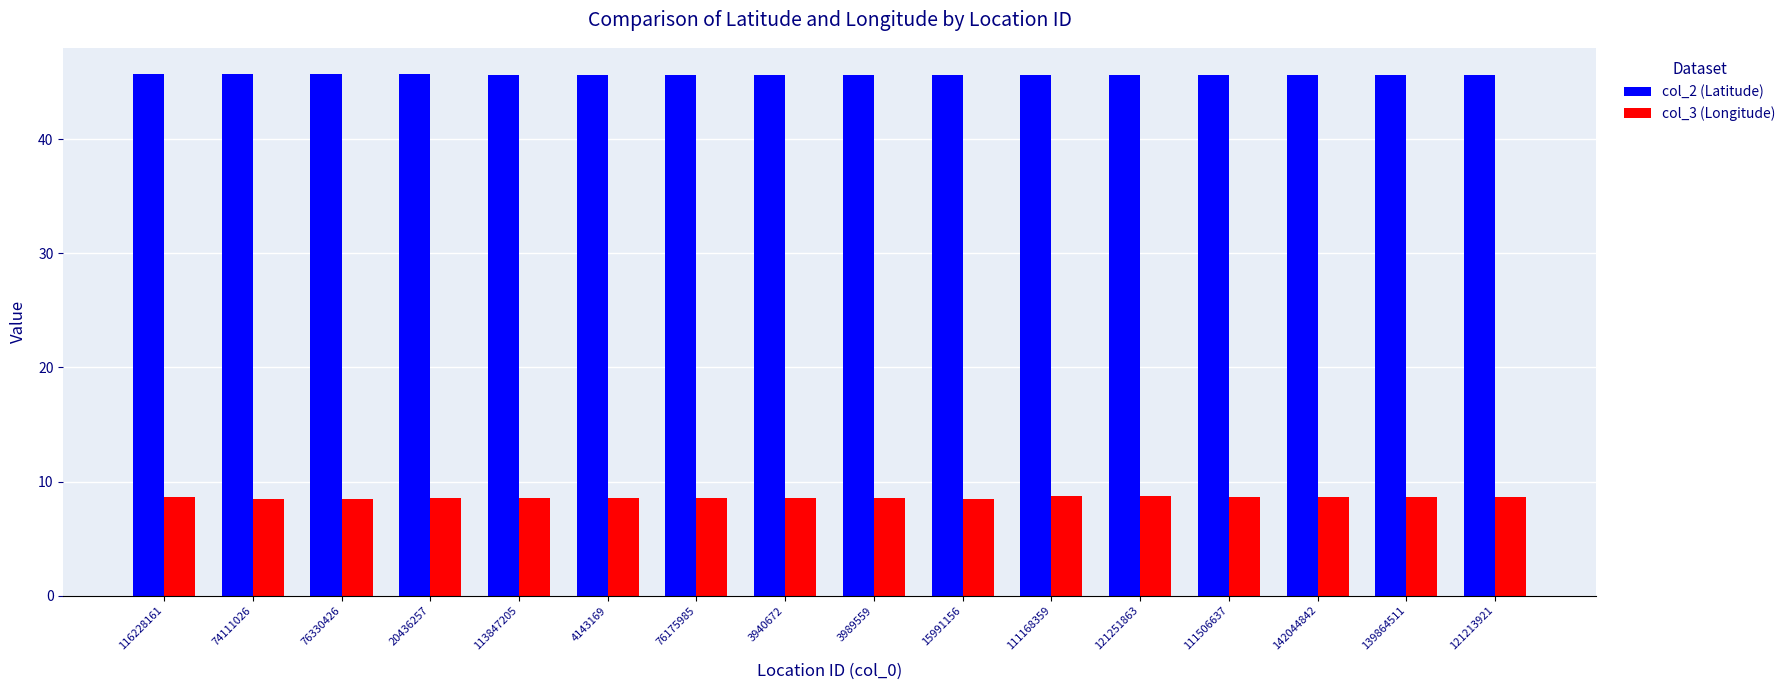

What position from the right is 76330426?

14